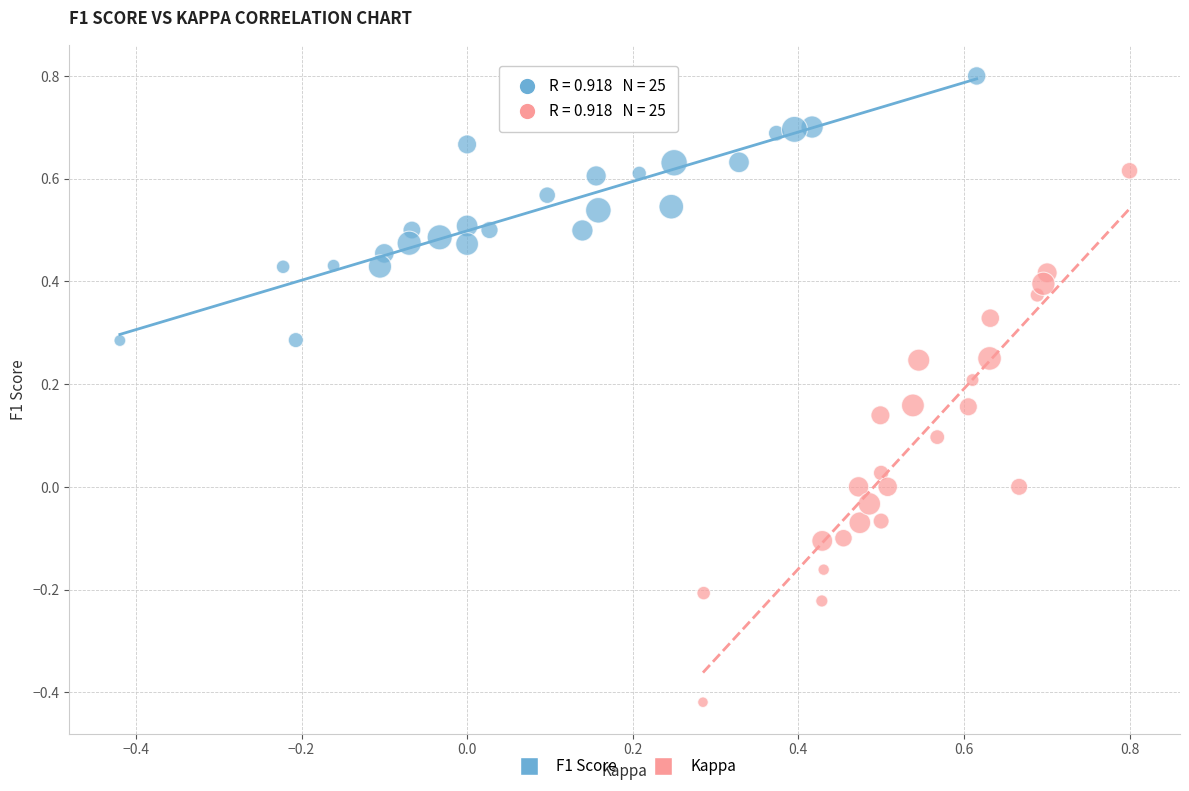

Which series reaches the maximum Y coordinate?

F1 Score